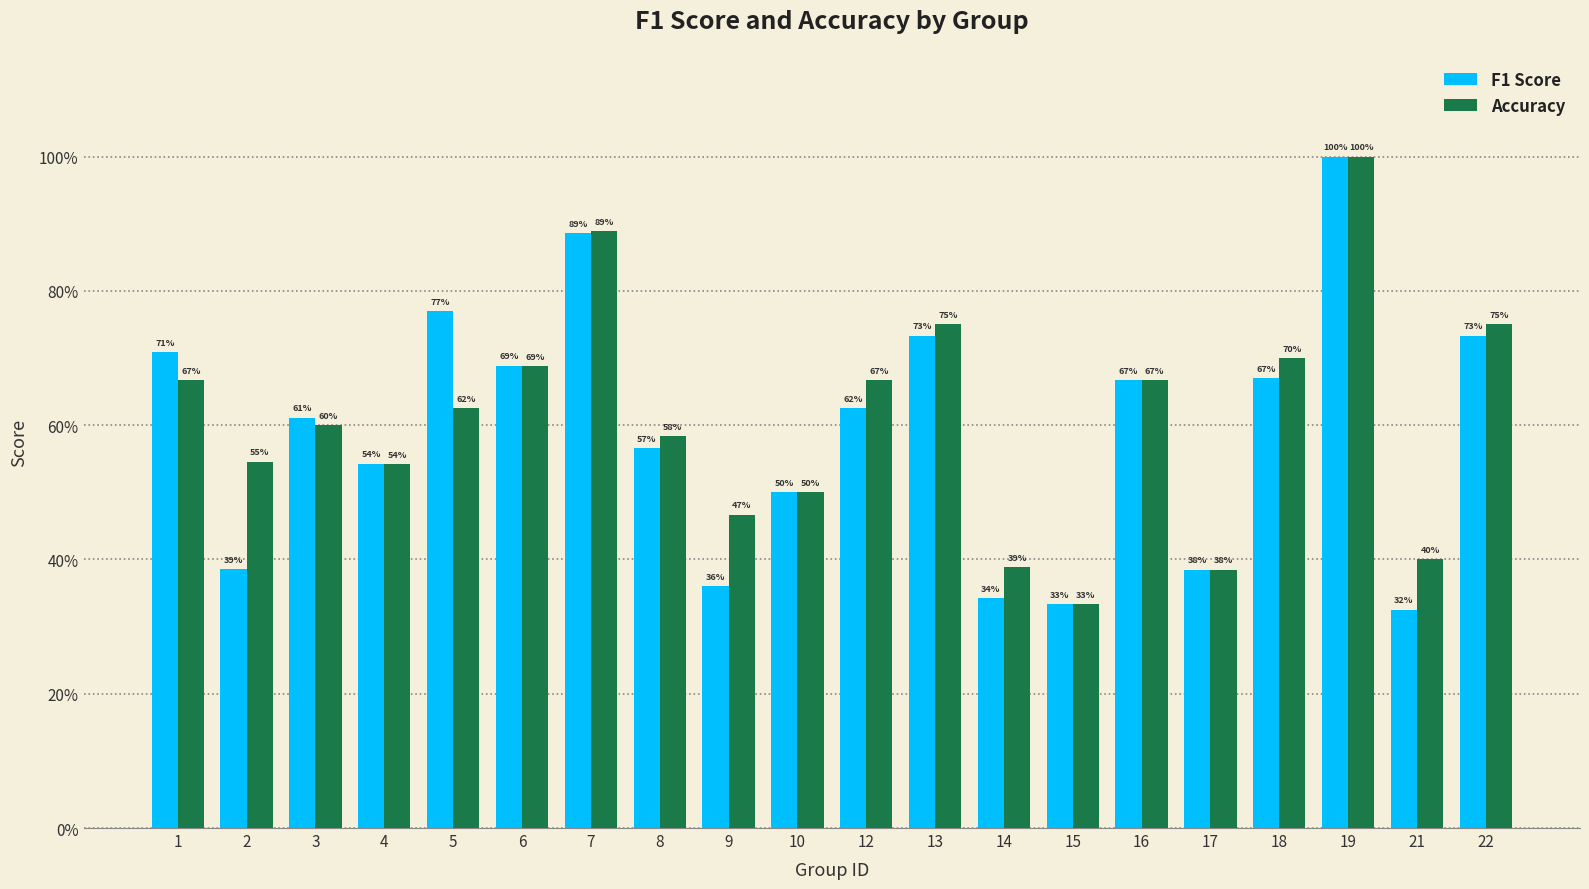

What is the average value of the Accuracy series?

0.6